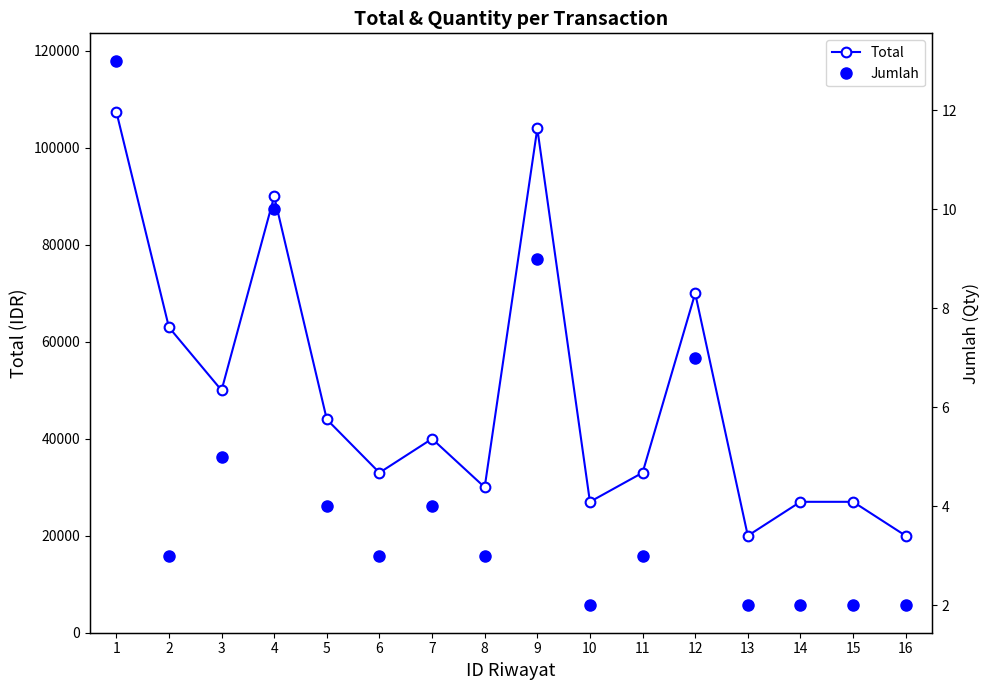

What is the value of the Total point at the 8th from the left?

30000